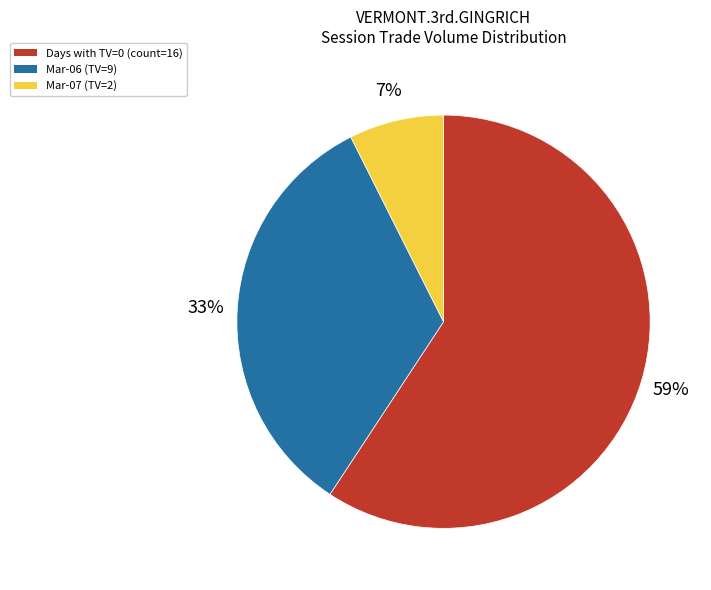

Which category has the biggest portion of the pie?

Days with TV=0 (count=16)